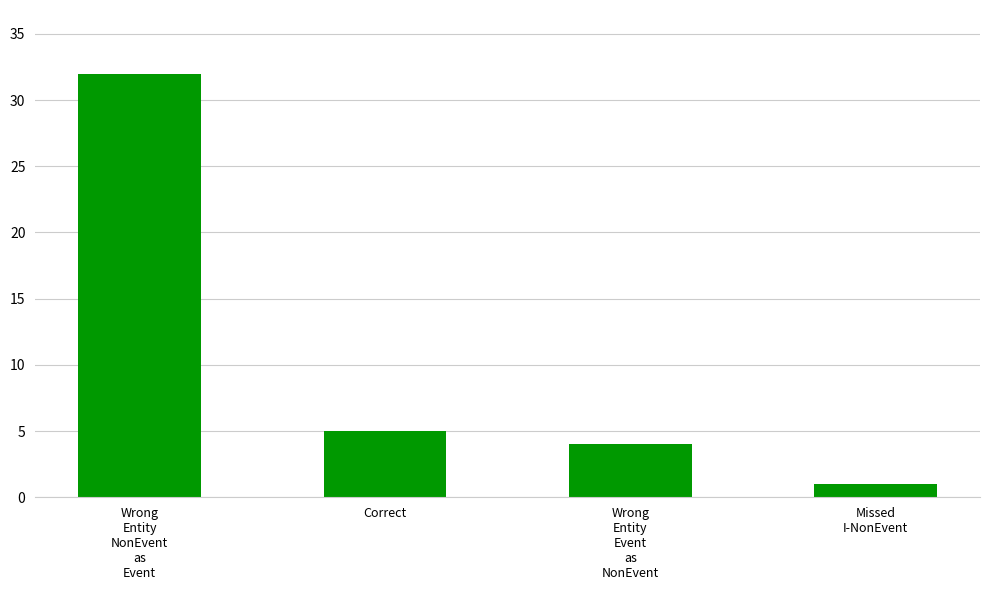

Reading left to right, extract all data points from this chart.

Wrong
Entity
NonEvent
as
Event=32	Correct=5	Wrong
Entity
Event
as
NonEvent=4	Missed
I-NonEvent=1